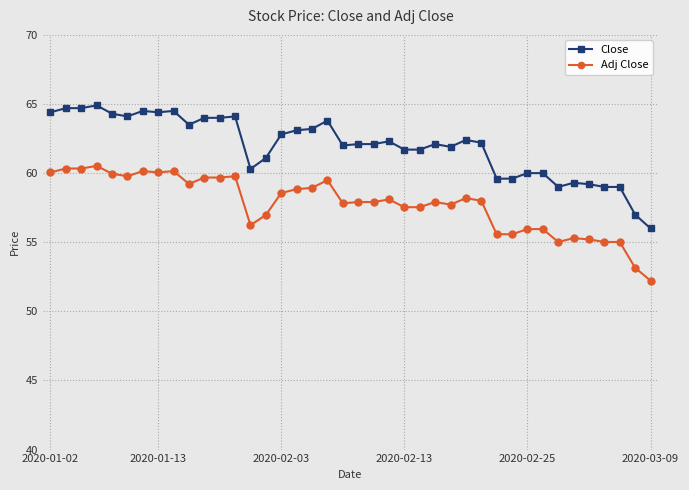

Rank the series by their maximum value, from lowest to highest.

Adj Close, Close